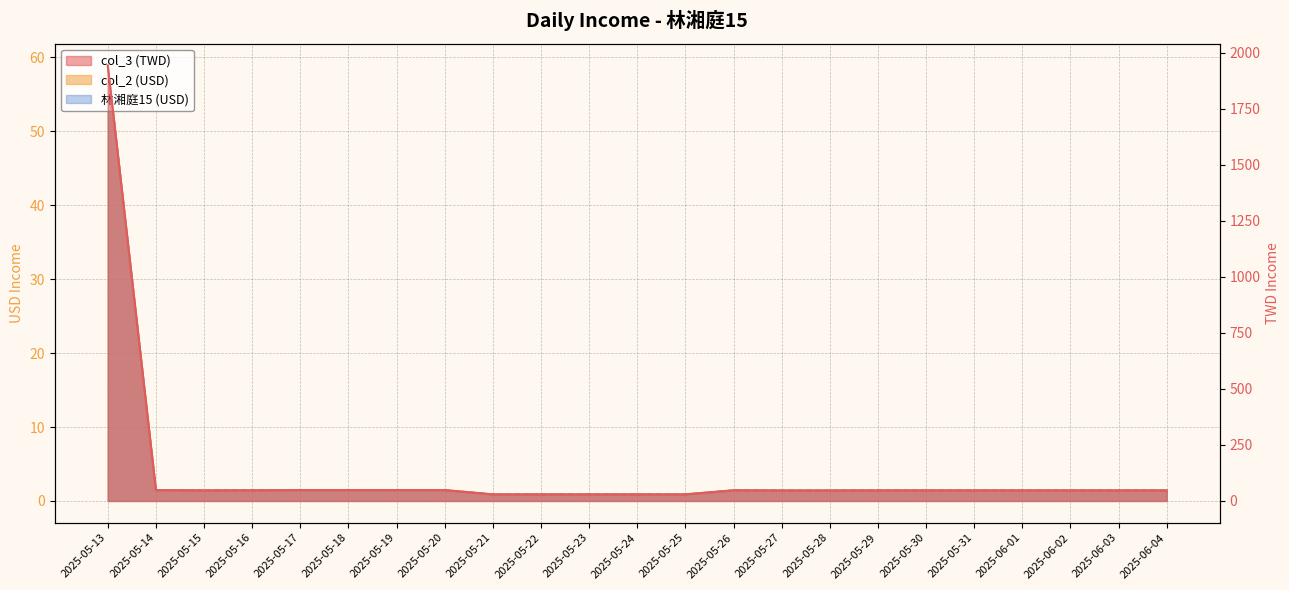

Which series has the largest total across all categories?

col_3 (TWD)